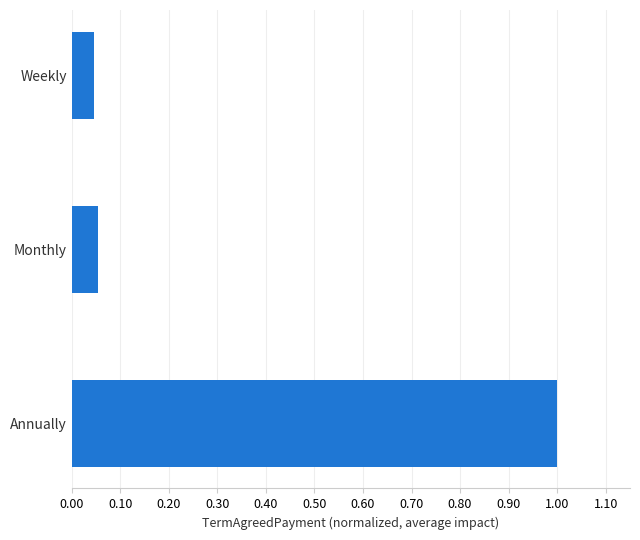

The chart shows a value of 0.0 at Monthly. True or false?

False